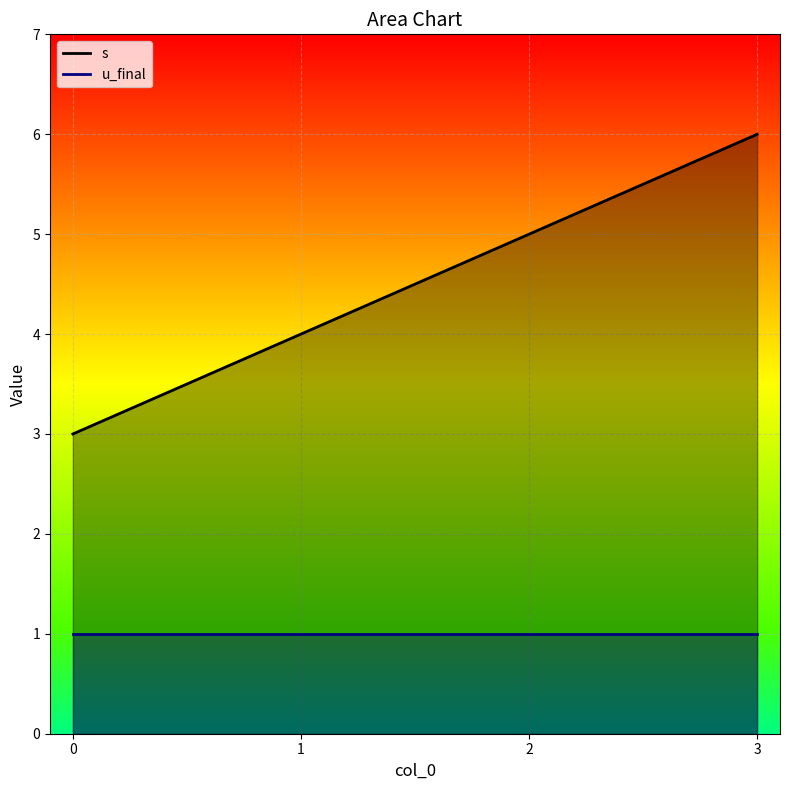

How many lines are shown in the chart?

2